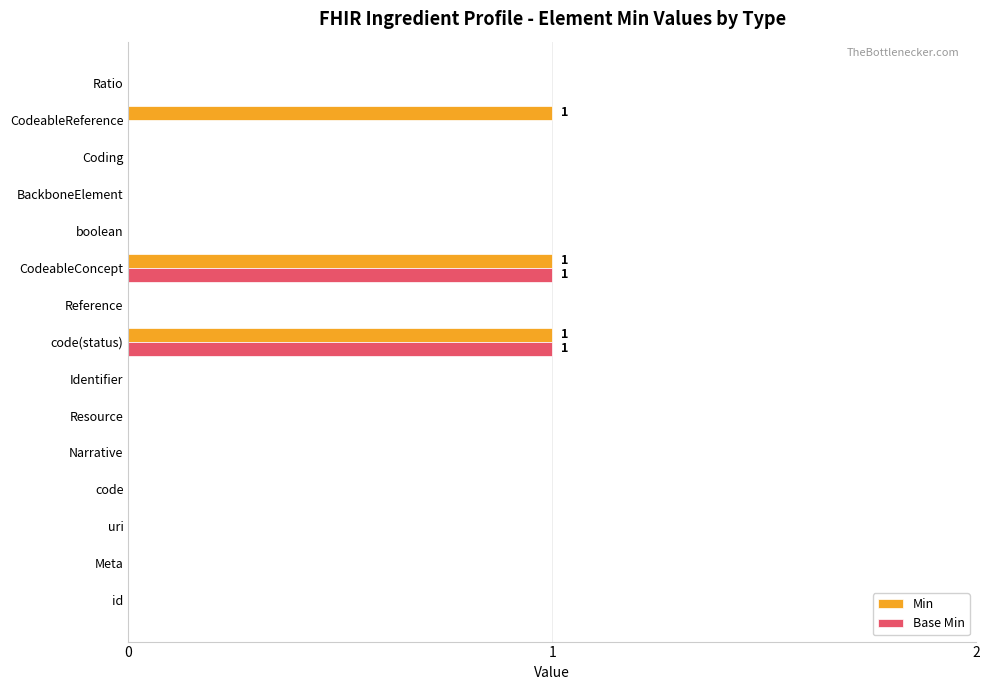

What is the sum of all Min values?

3